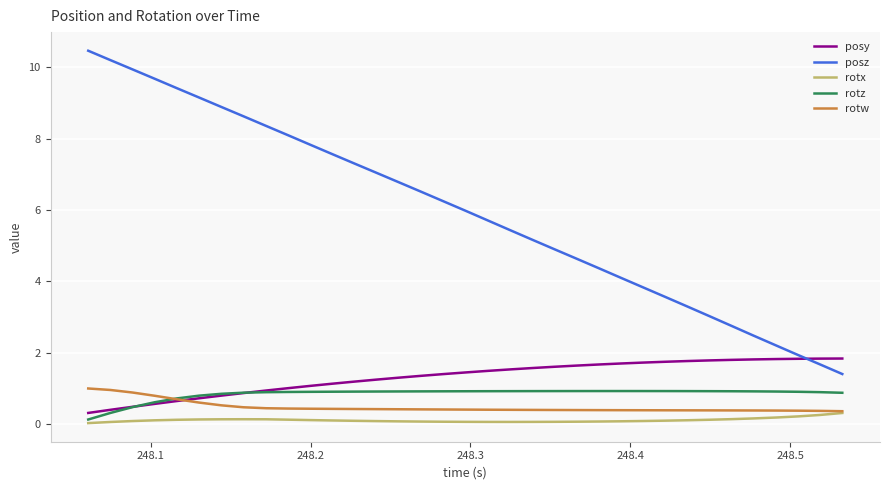

Which series has the largest total across all categories?

posz